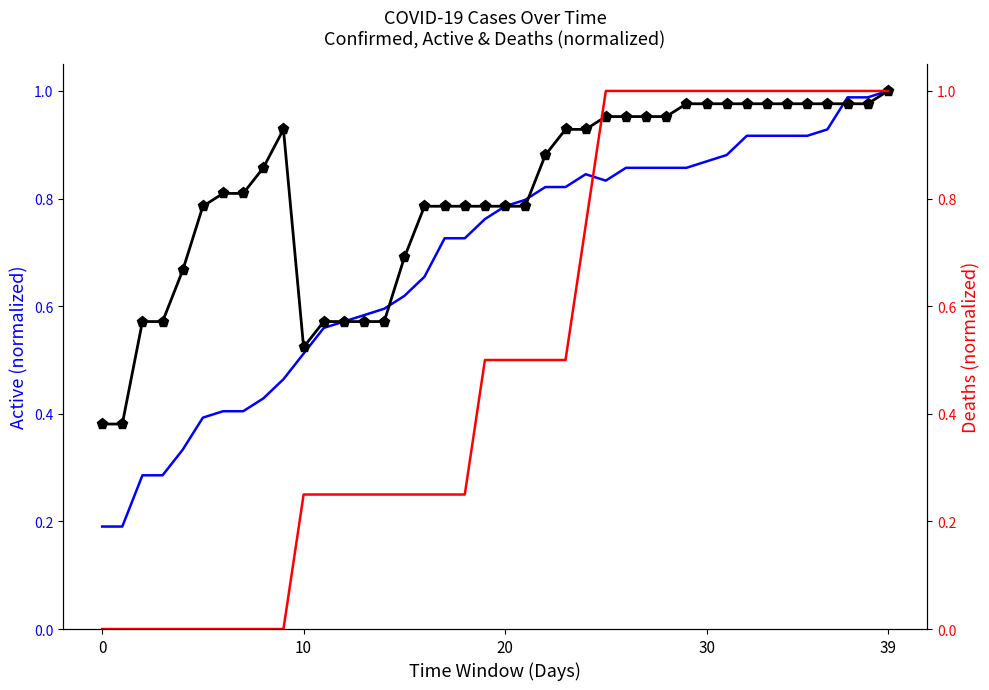

In Active, how many points are lower than both neighbors (excluding endpoints)?

1